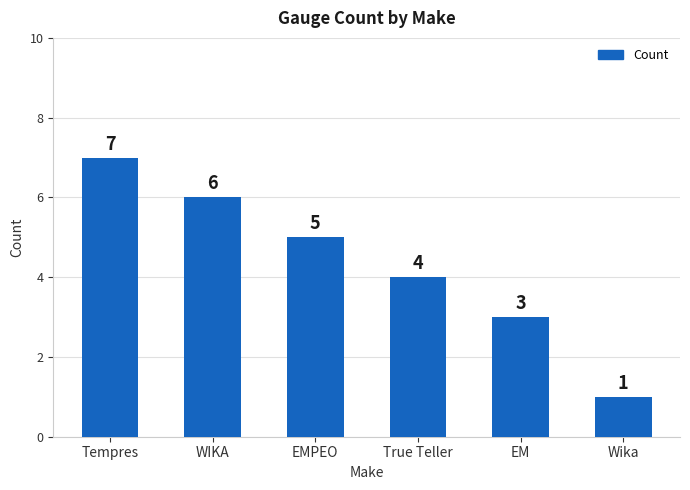

The value at True Teller is 2. True or false?

False